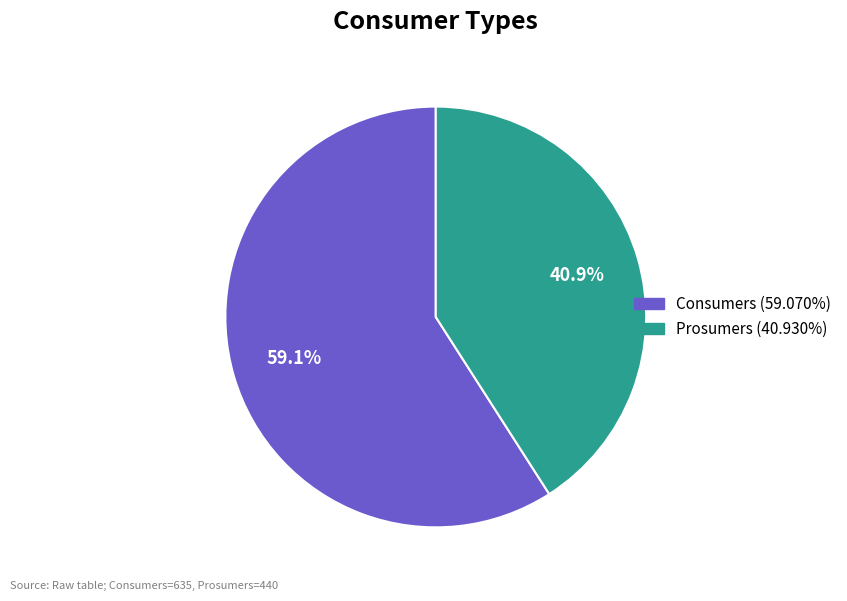

Between Prosumers and Consumers, which is larger?

Consumers